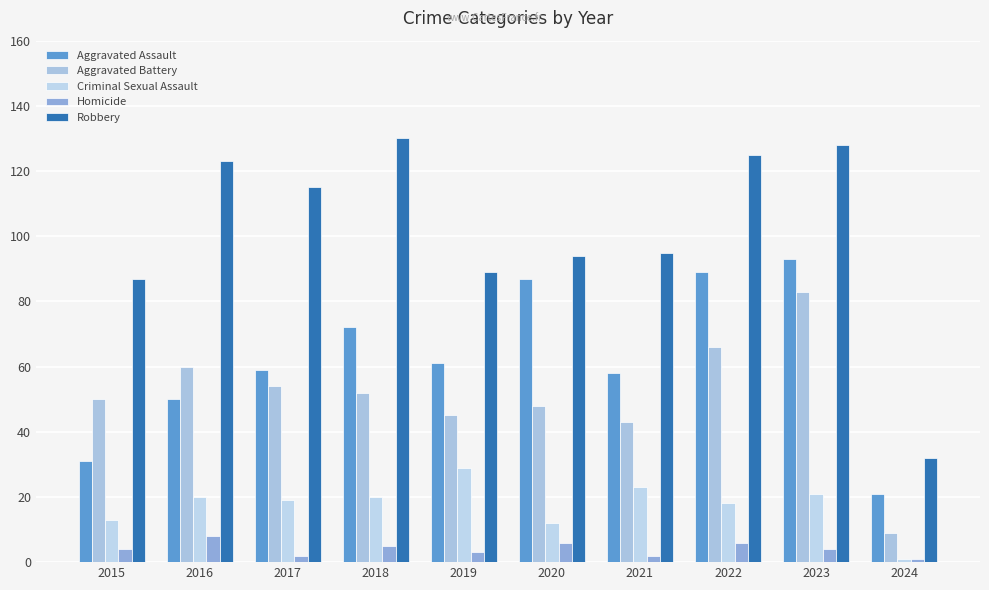

What is the difference between the Robbery values at 2016 and 2015?

36